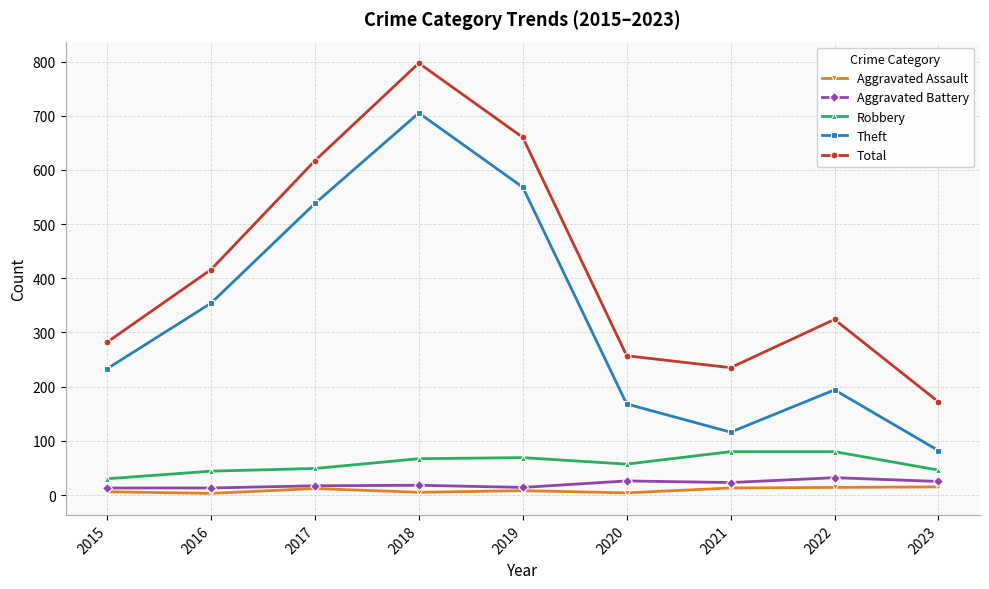

Which series changed the most between 2017 and 2020?

Theft